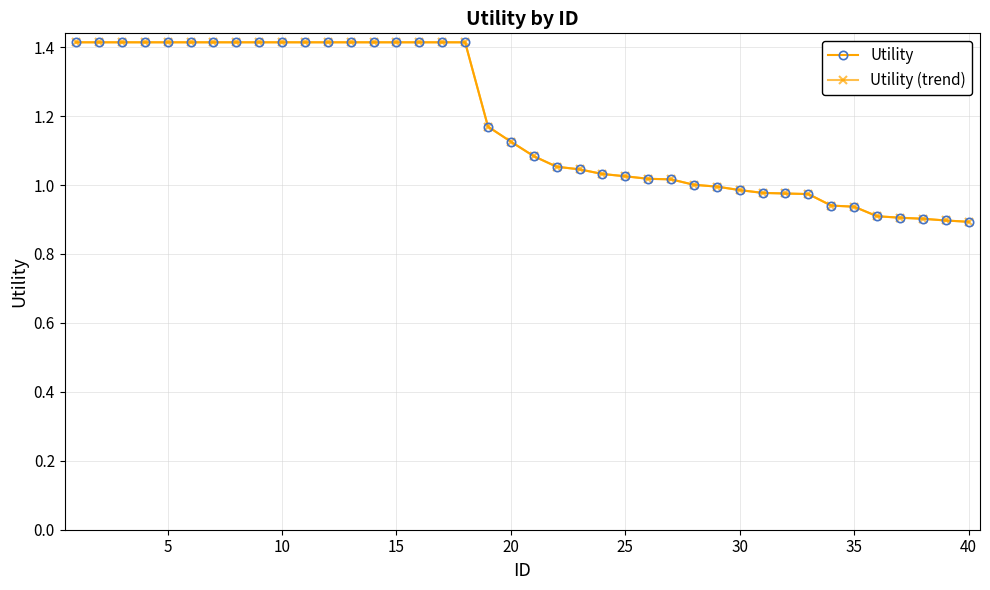

Is this an area chart (filled region under the line)?

No